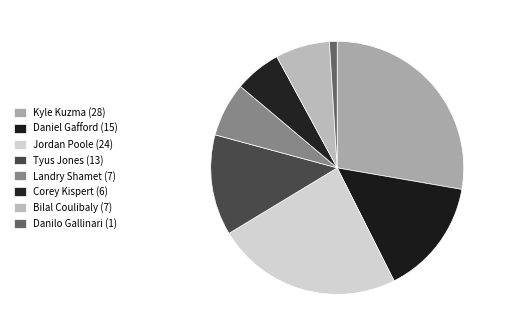

How many segments does this pie chart have?

8